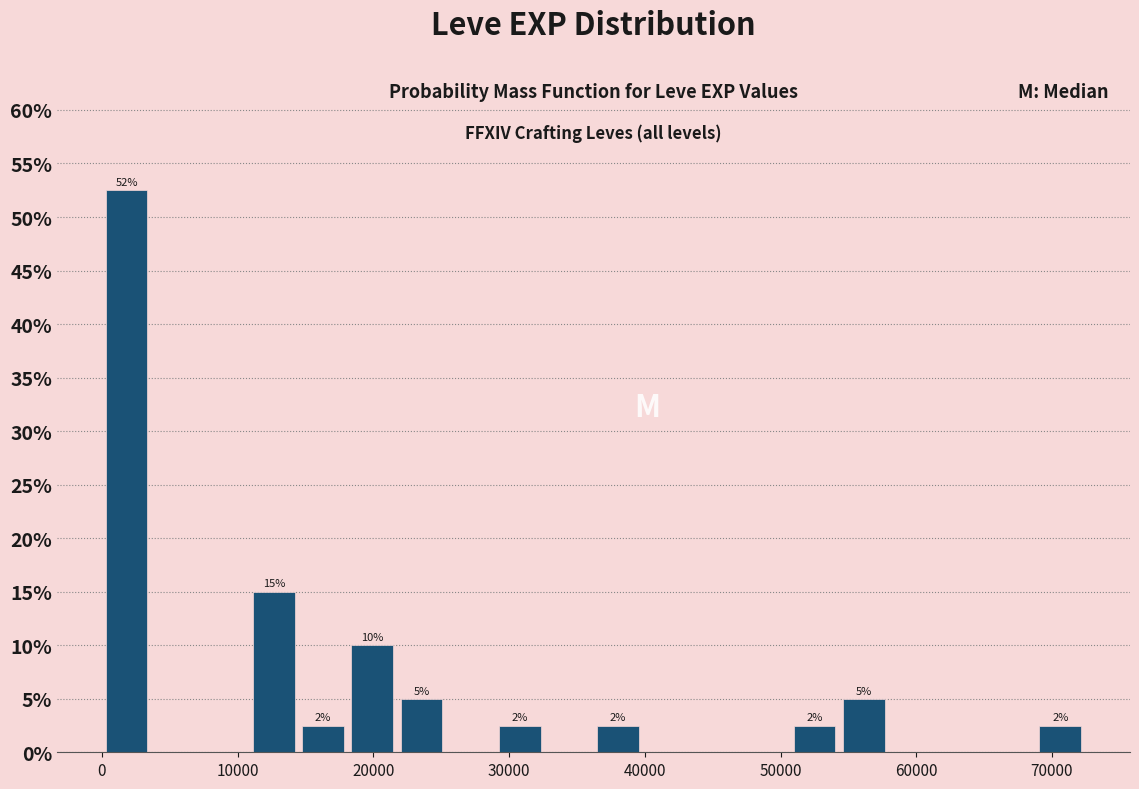

Around what value on the x-axis is the tallest bar? Give the approximate position of its centre, as read against the axis.

2000